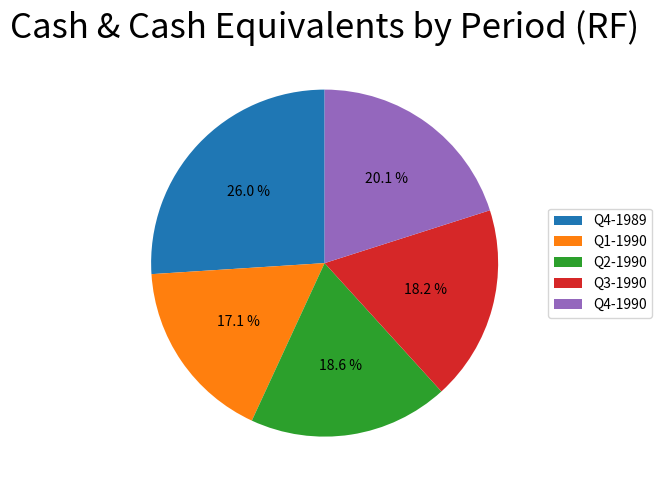

Which slice is the smallest?

Q1-1990